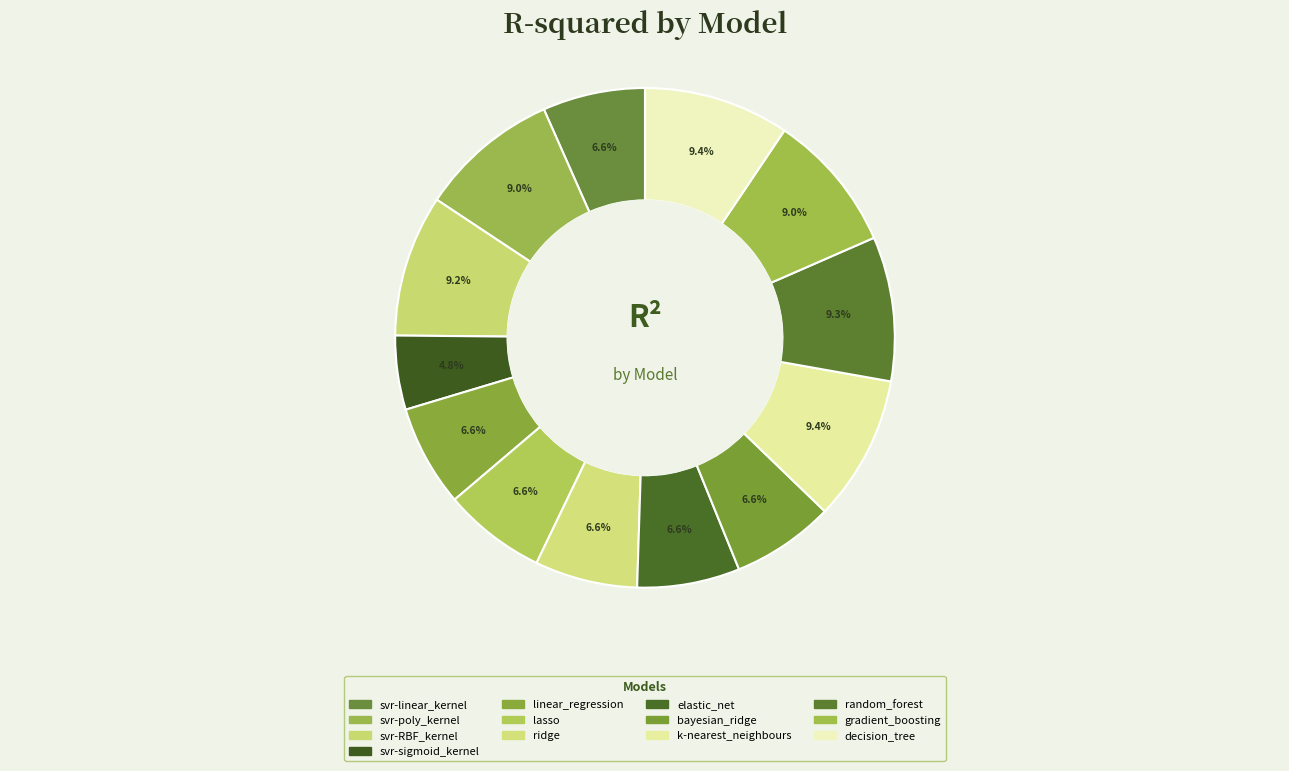

Count the number of slices in the pie.

13